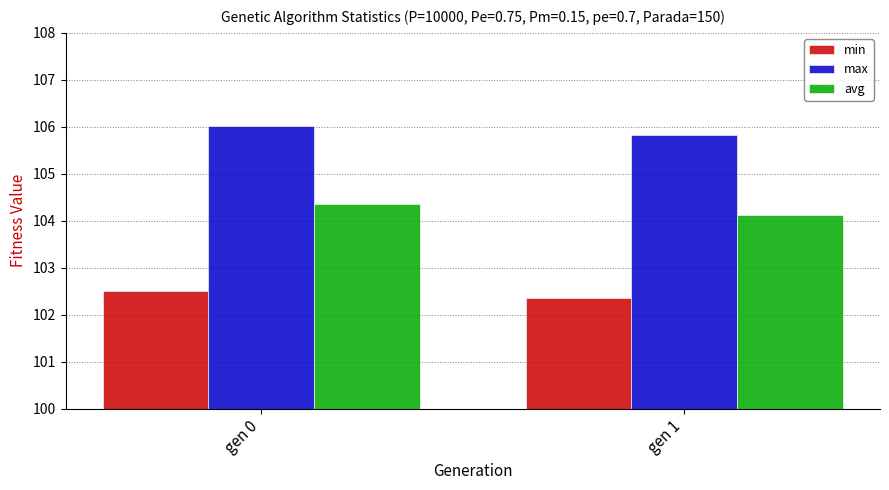

Which series changed the most between gen 0 and gen 1?

avg